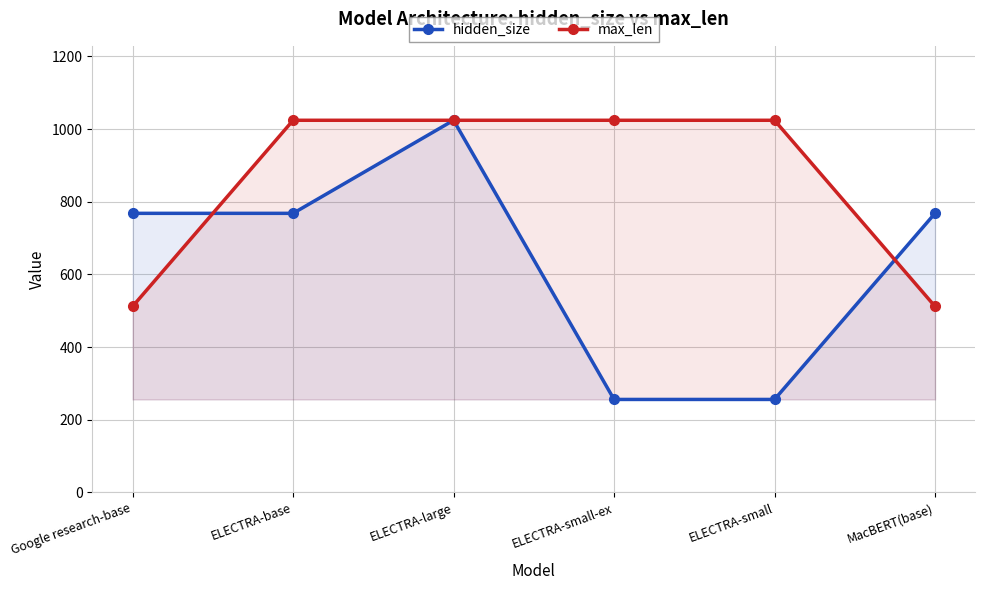

What is the label of the 1st point from the left?

Google research-base